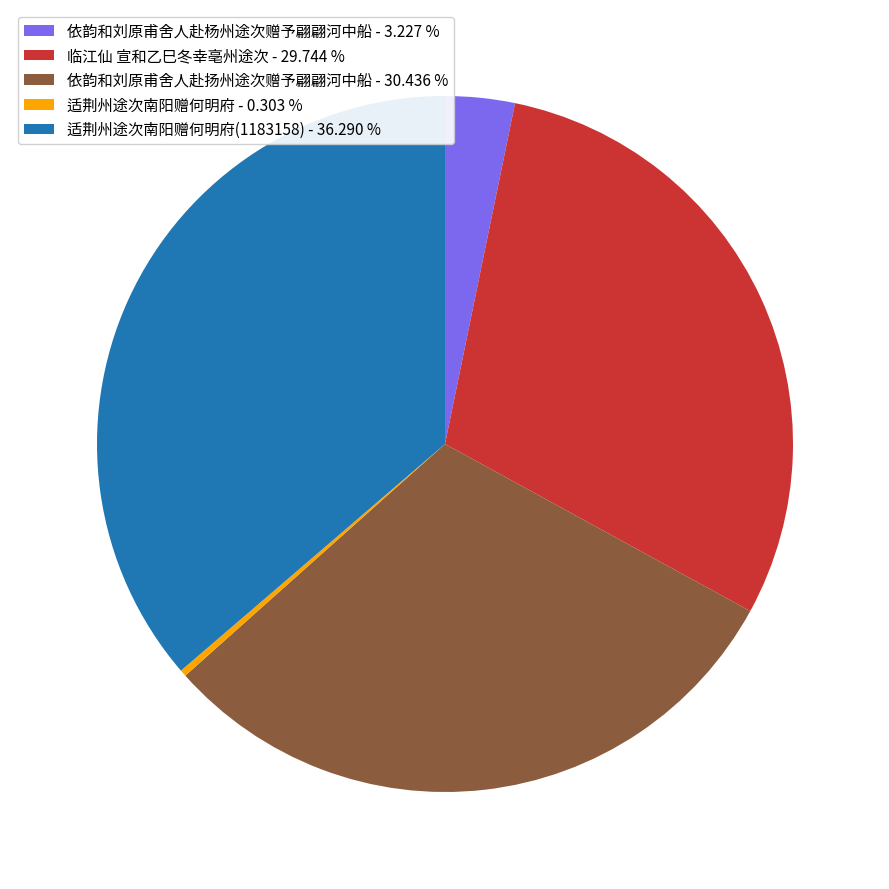

Is there a majority slice in this chart?

No